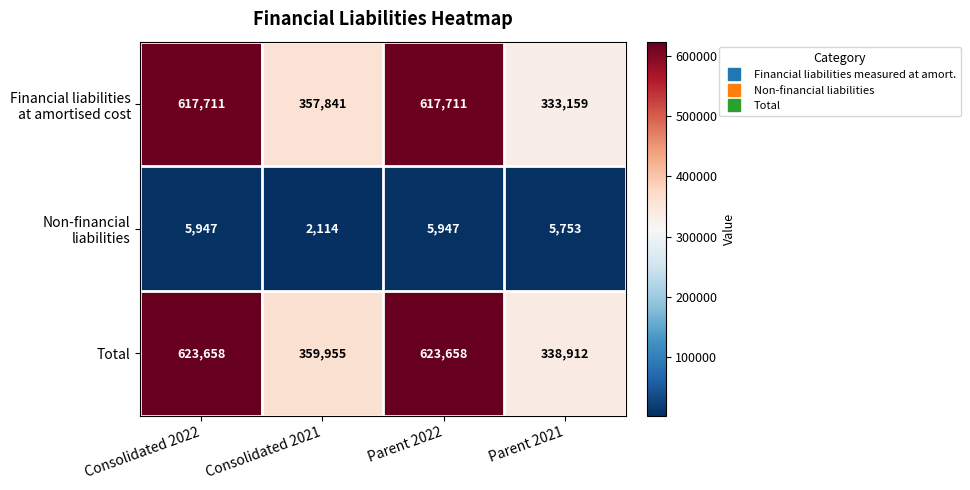

What is the greatest value displayed?

623658